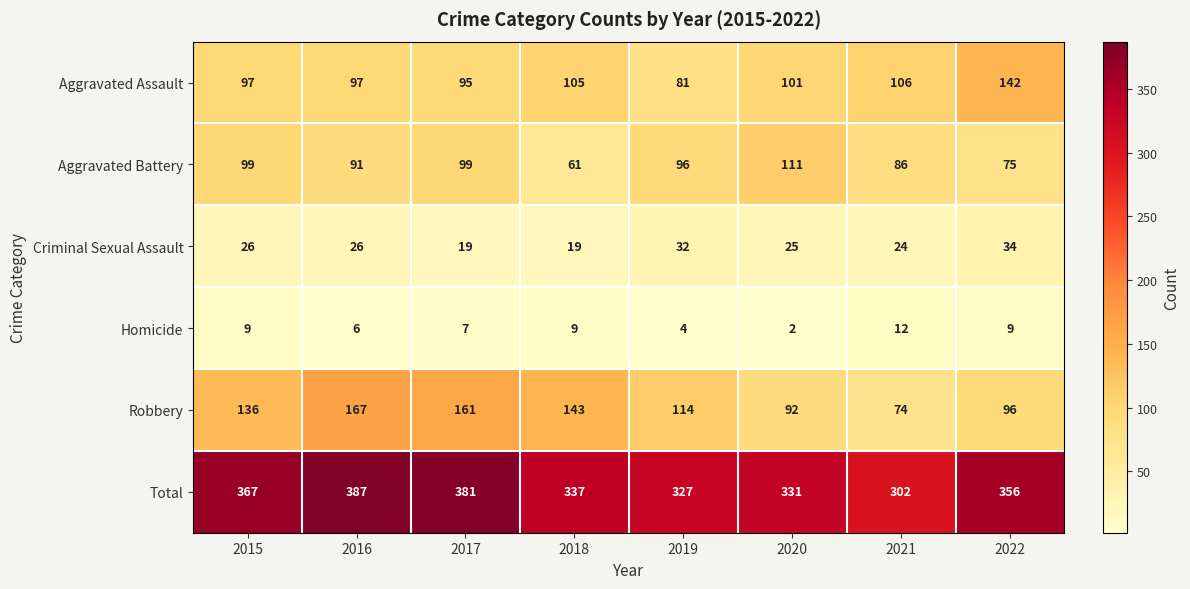

Which series changed the most between 2015 and 2016?

Robbery